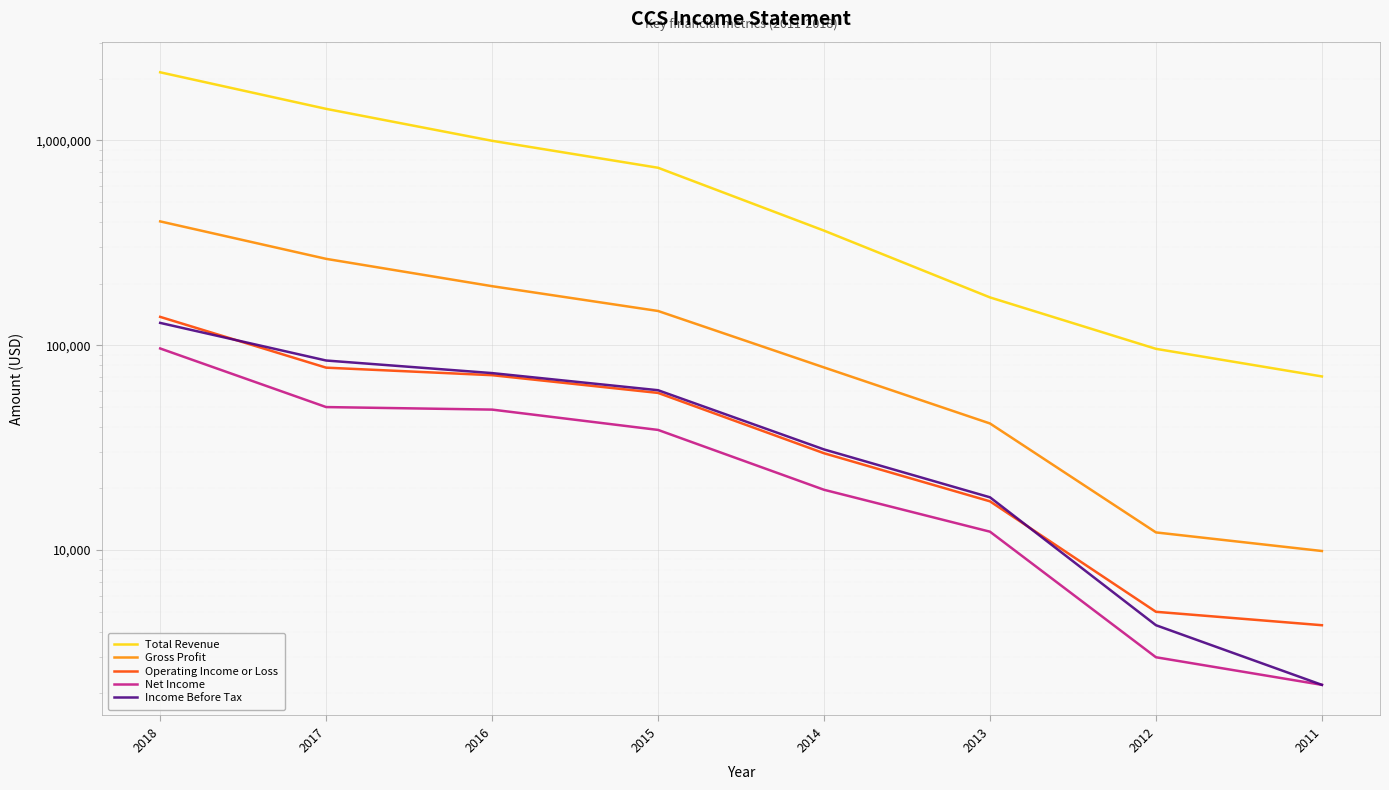

What is the value of the Operating Income or Loss point at the 3rd from the left?

71400